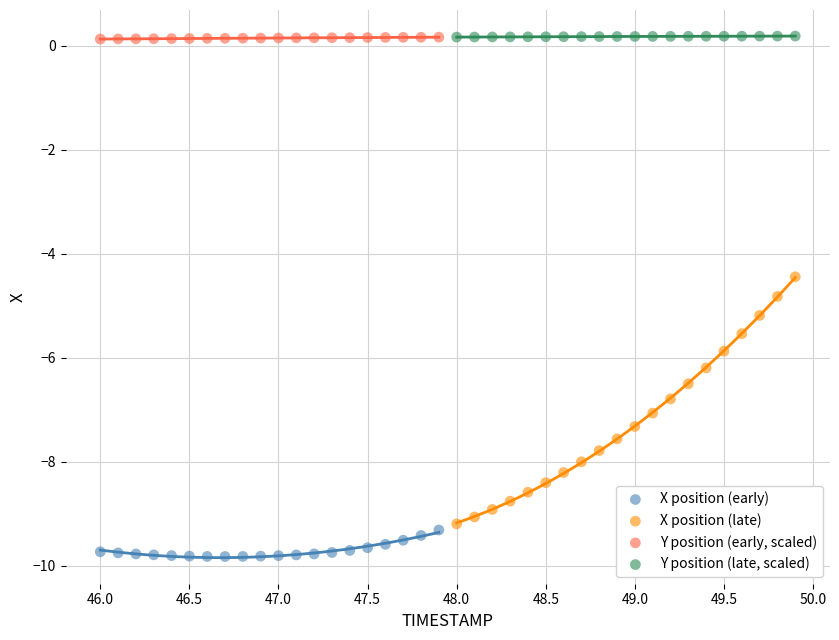

Which series has the widest spread of Y values?

X position (late)